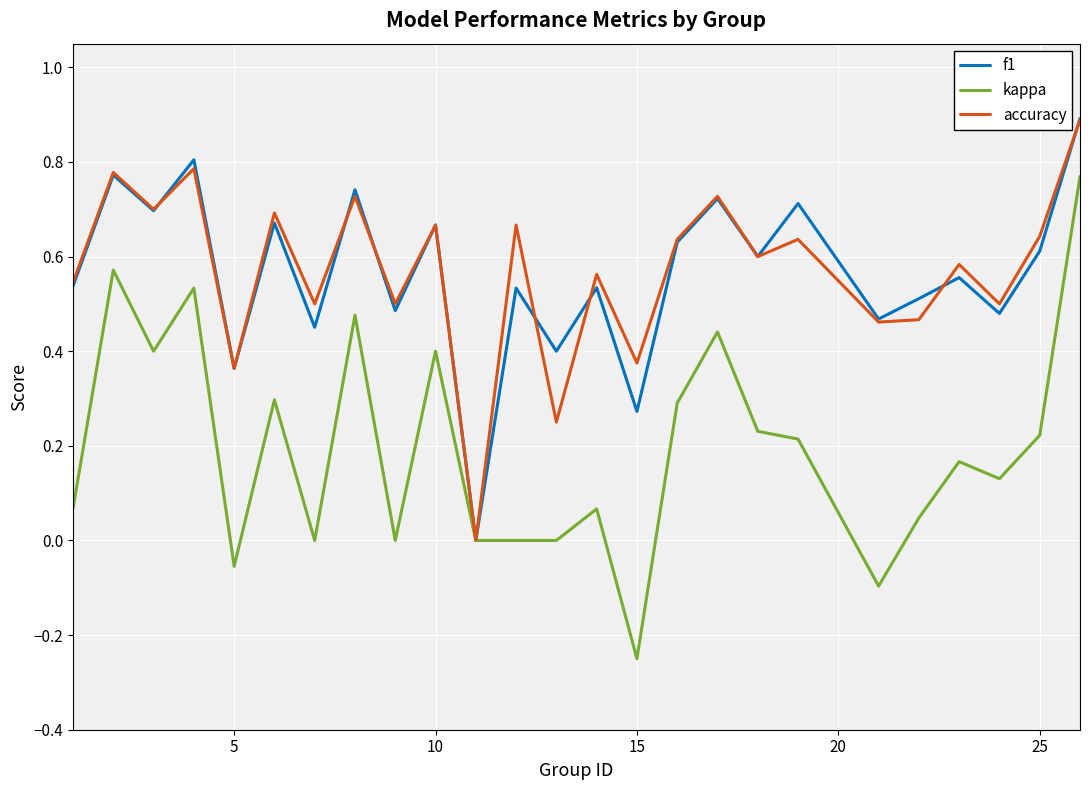

Which series has the largest range (max minus min)?

kappa